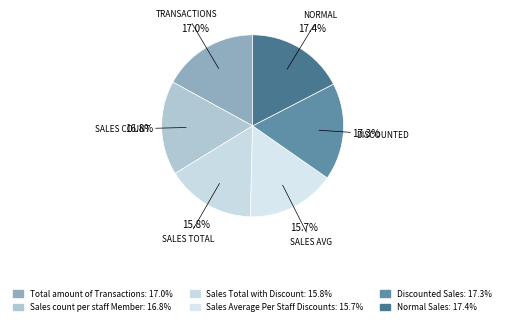

Count the number of slices in the pie.

6